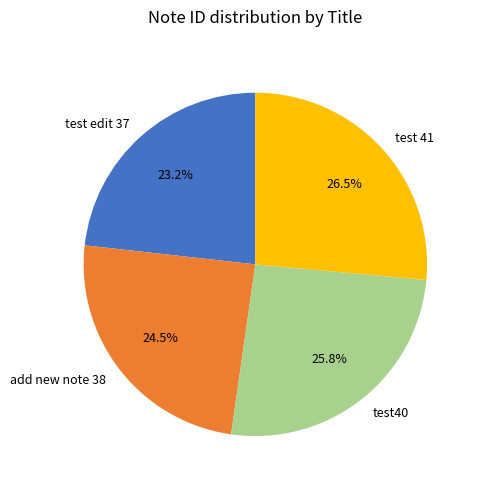

How many slices are in this pie chart?

4